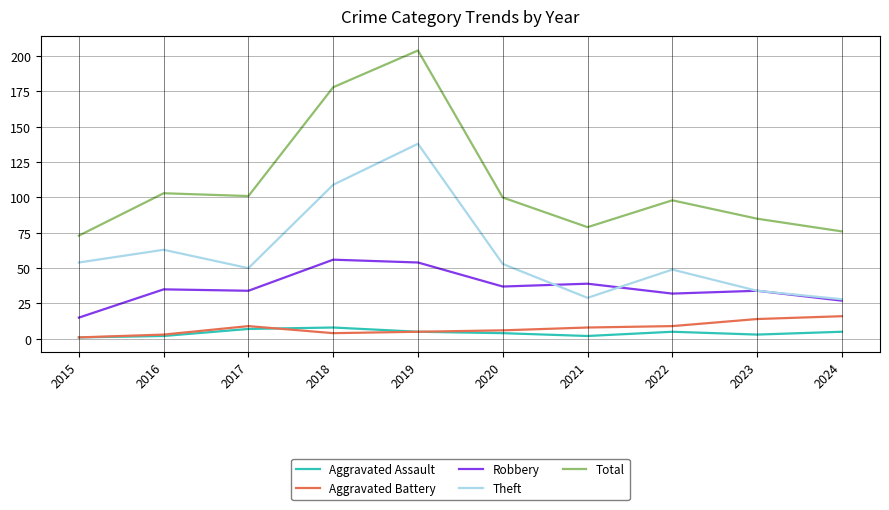

Where is Total nearest to the value 138?

2016